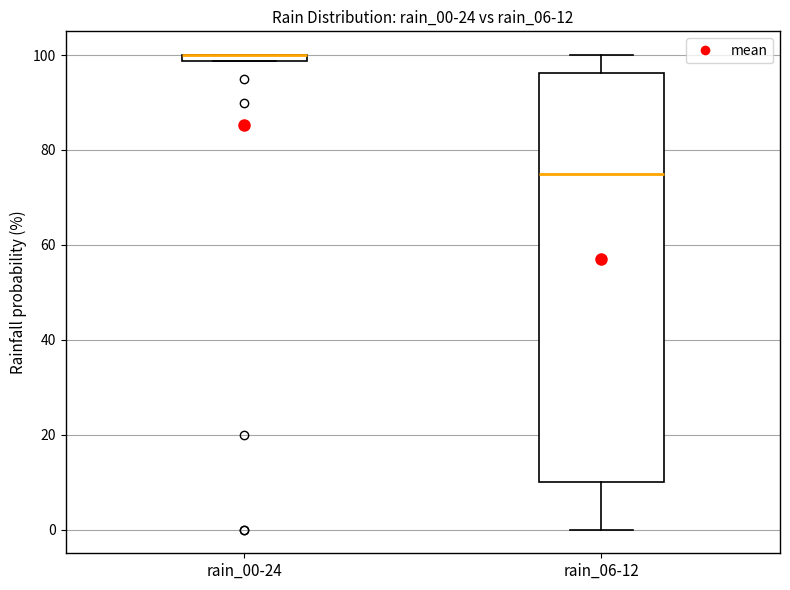

Which box is the tallest, from its lower edge to its upper edge?

rain_06-12